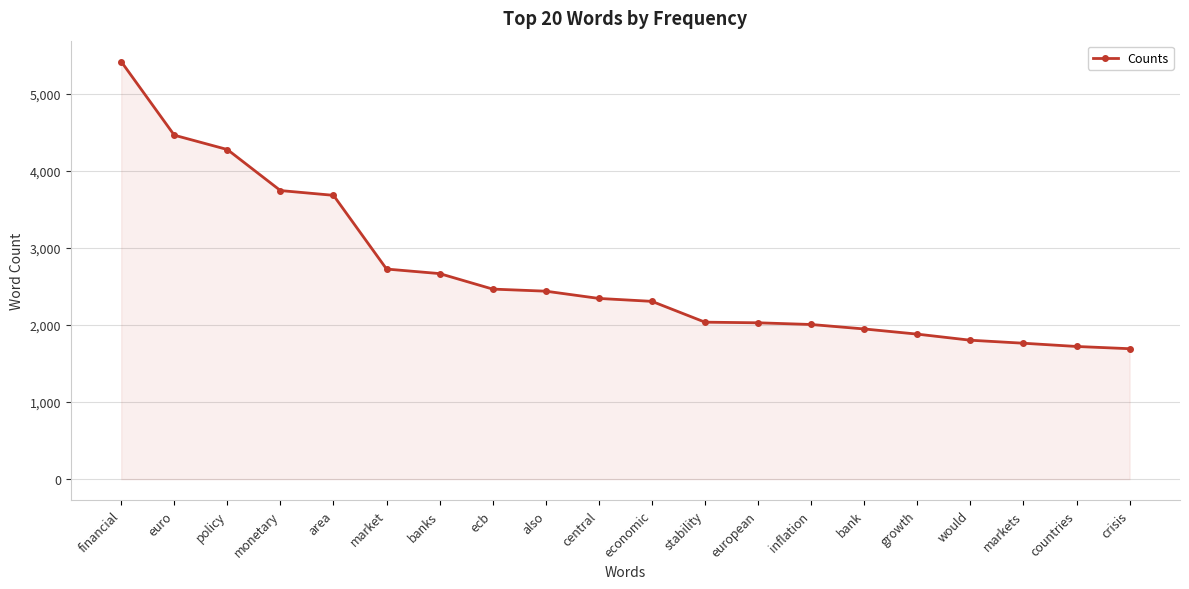

What is the difference between the maximum and minimum values?

3724